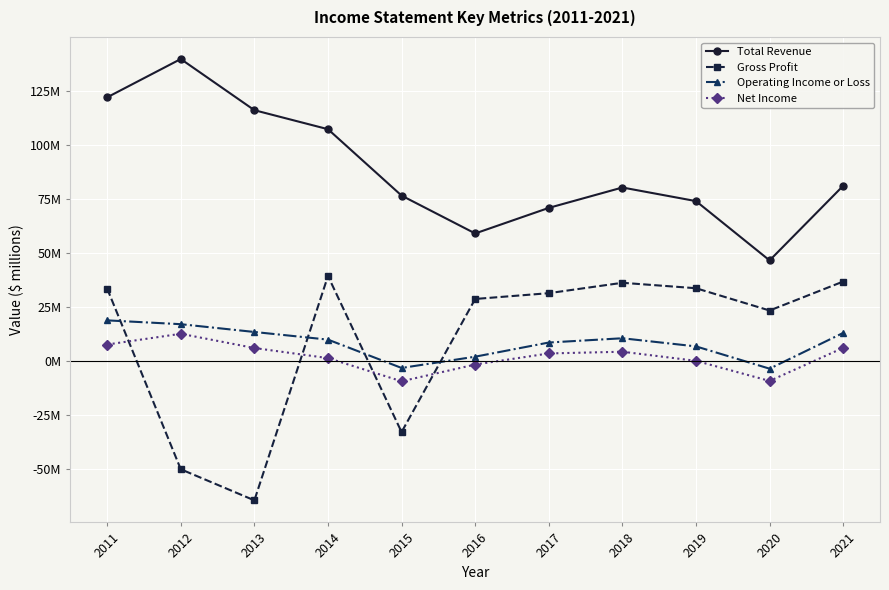

What are all the series names shown in the legend?

Total Revenue, Gross Profit, Operating Income or Loss, Net Income